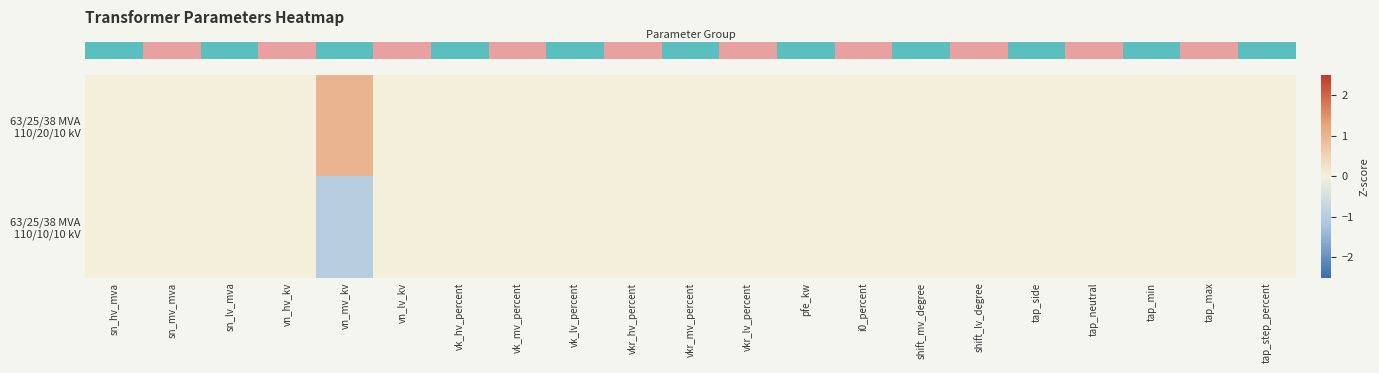

Reading left to right, list all the values displayed in this chart.

row_0: sn_hv_mva=0	sn_mv_mva=0	sn_lv_mva=0	vn_hv_kv=0	vn_mv_kv=1	vn_lv_kv=0	vk_hv_percent=0	vk_mv_percent=0	vk_lv_percent=0	vkr_hv_percent=0	vkr_mv_percent=0	vkr_lv_percent=0	pfe_kw=0	i0_percent=0	shift_mv_degree=0	shift_lv_degree=0	tap_side=0	tap_neutral=0	tap_min=0	tap_max=0	tap_step_percent=0
row_1: sn_hv_mva=0	sn_mv_mva=0	sn_lv_mva=0	vn_hv_kv=0	vn_mv_kv=-1	vn_lv_kv=0	vk_hv_percent=0	vk_mv_percent=0	vk_lv_percent=0	vkr_hv_percent=0	vkr_mv_percent=0	vkr_lv_percent=0	pfe_kw=0	i0_percent=0	shift_mv_degree=0	shift_lv_degree=0	tap_side=0	tap_neutral=0	tap_min=0	tap_max=0	tap_step_percent=0